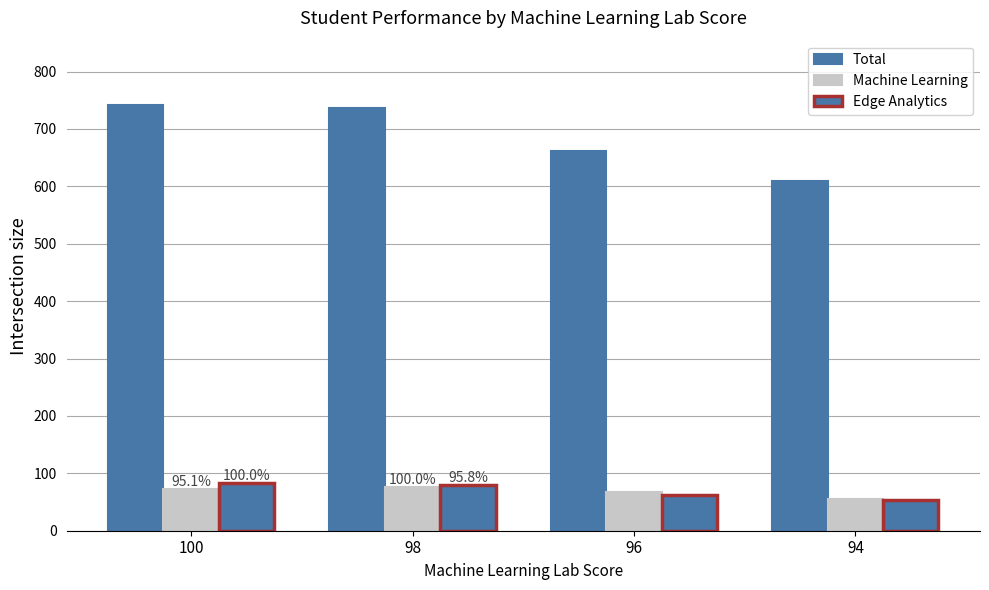

How many values in the Total series are below 736?

2